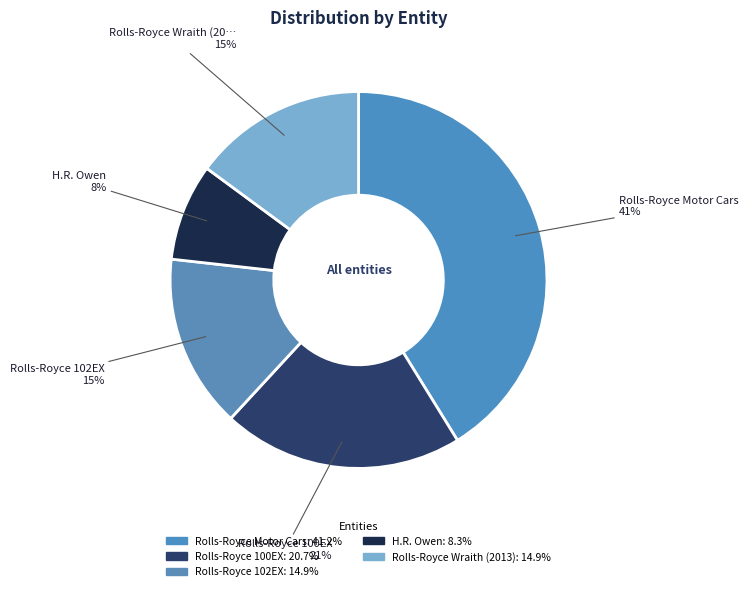

Which has a higher value, Rolls-Royce Motor Cars or Rolls-Royce 100EX?

Rolls-Royce Motor Cars